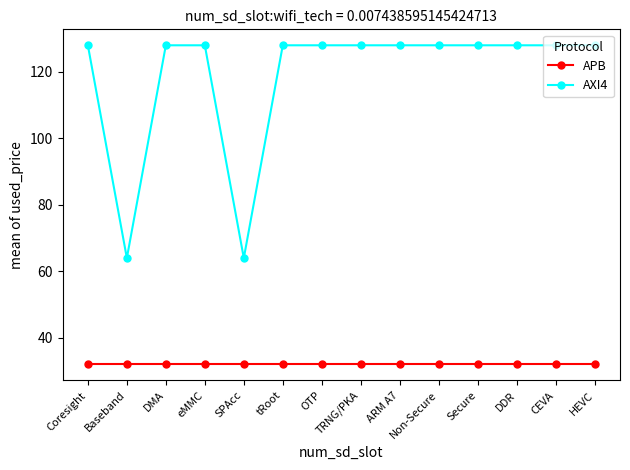

Rank the series by their average value, from lowest to highest.

APB, AXI4